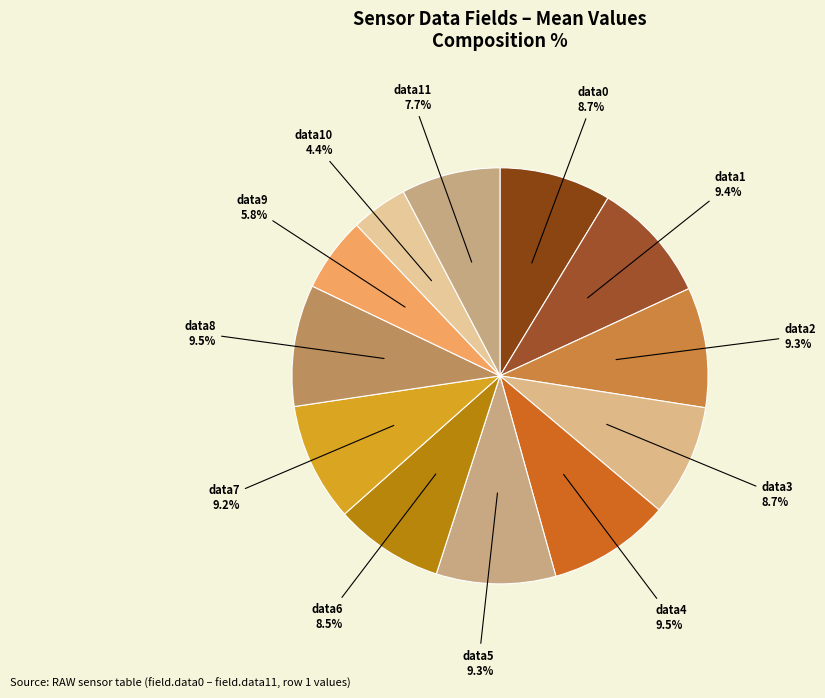

Count the number of slices in the pie.

12